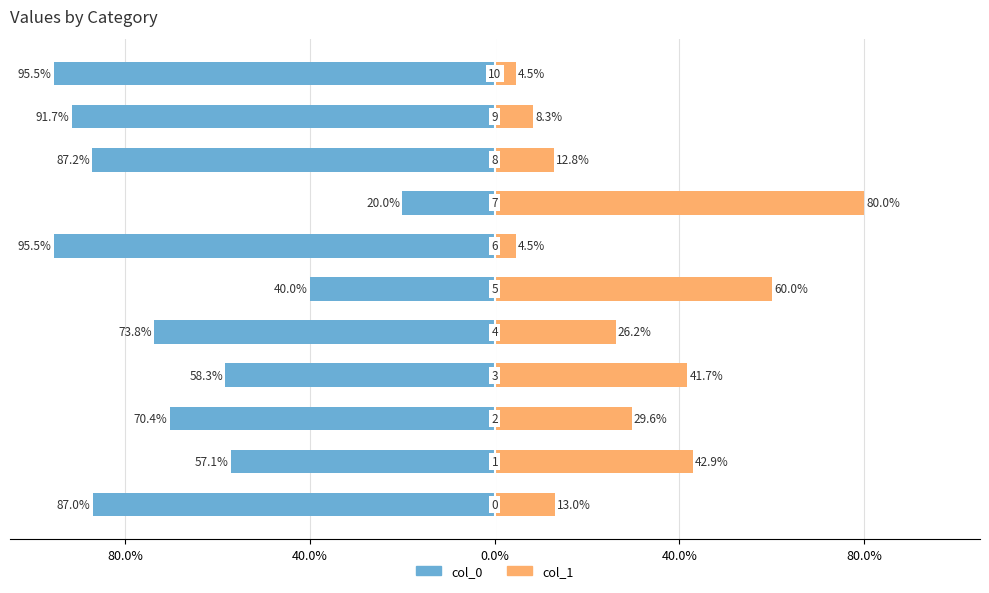

How many bars are there in each group?

2